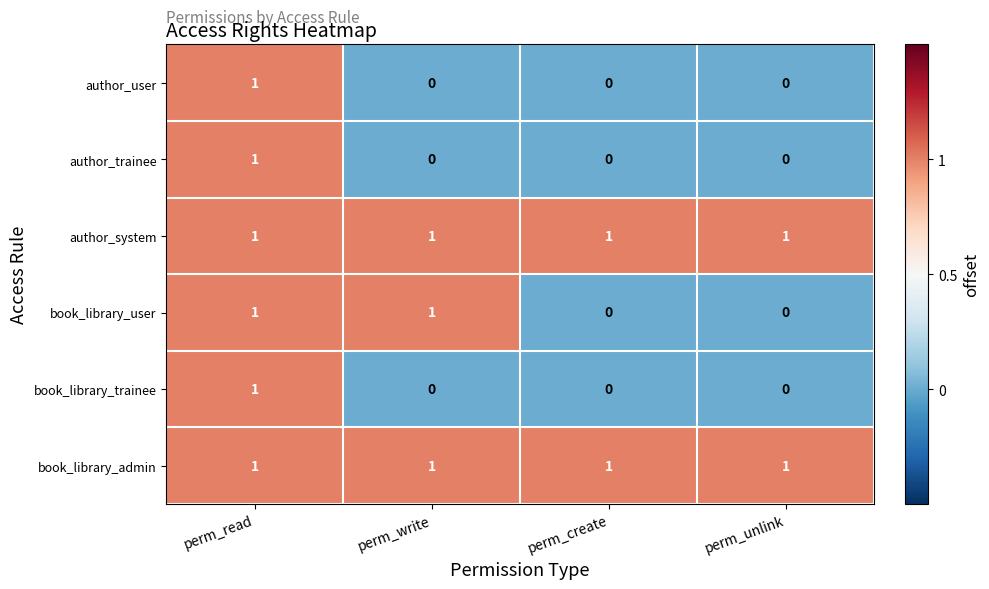

What is the difference between the highest and lowest values at perm_unlink?

1